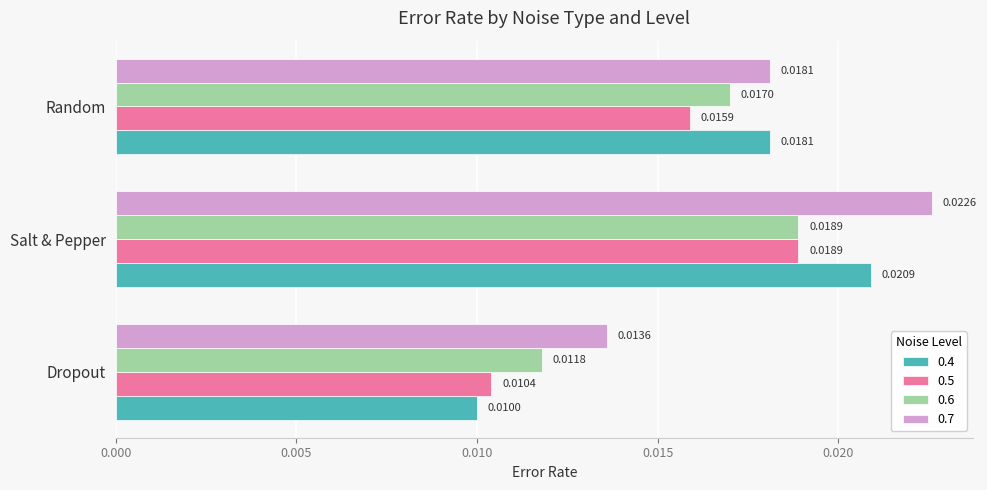

Which series has the widest spread of values?

0.4